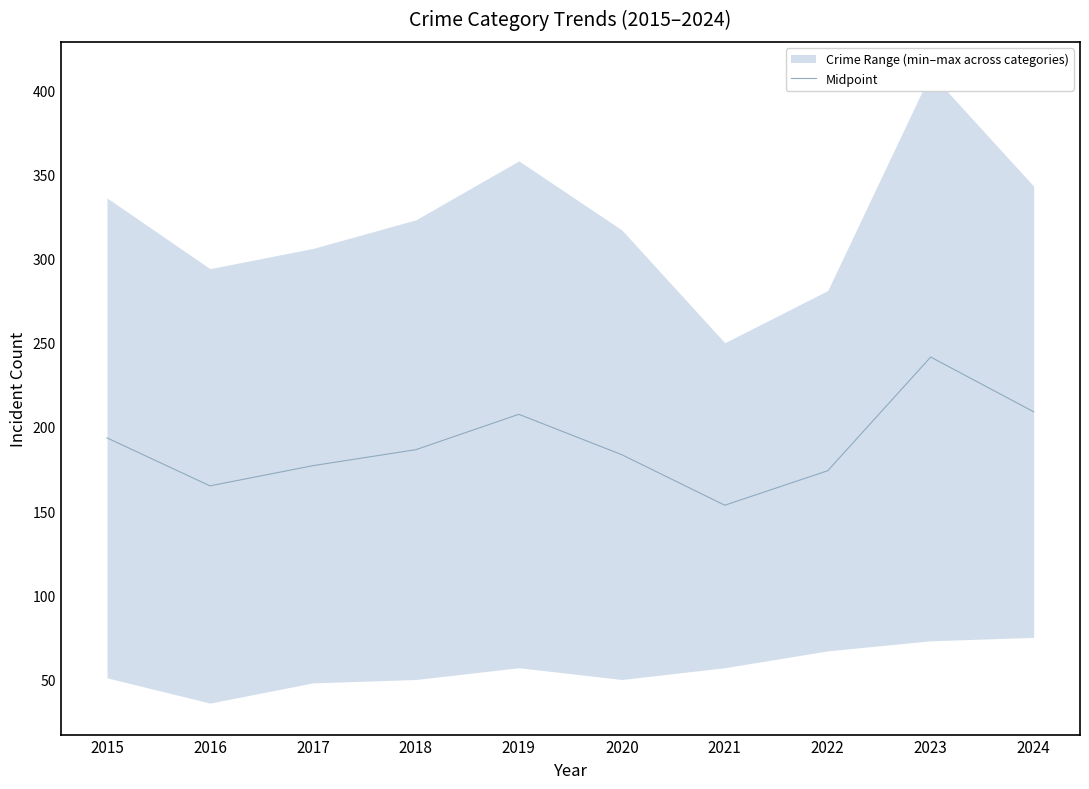

What is the minimum value shown in the chart?

153.5